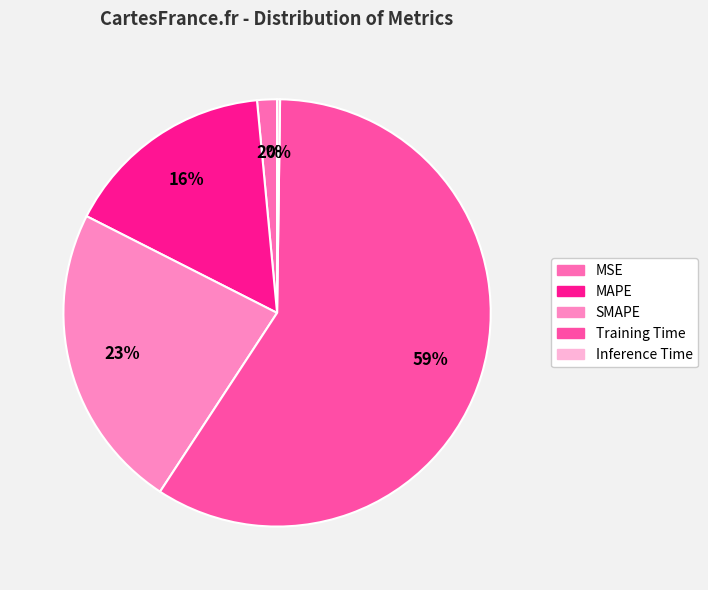

Is it true that MAPE is 25% of the pie?

False